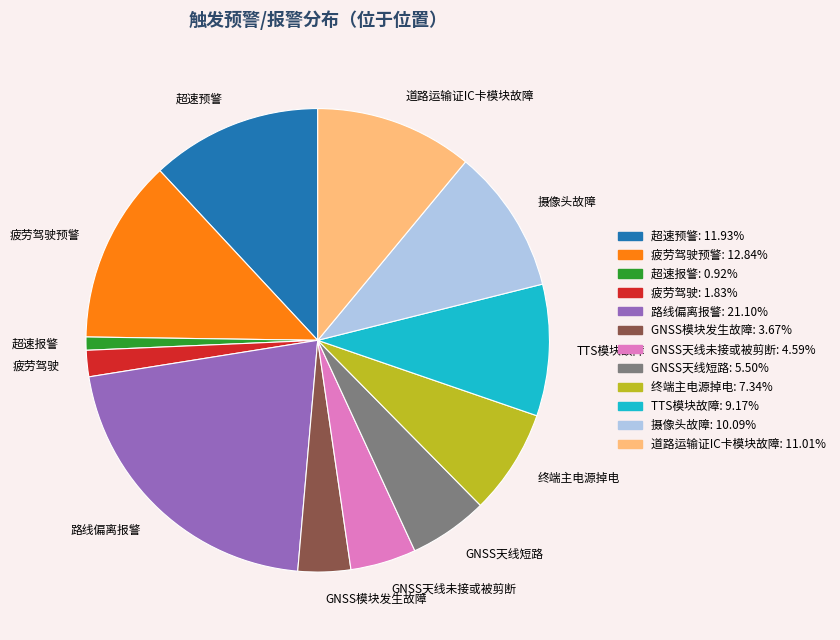

Which has a higher value, GNSS天线短路 or 道路运输证IC卡模块故障?

道路运输证IC卡模块故障